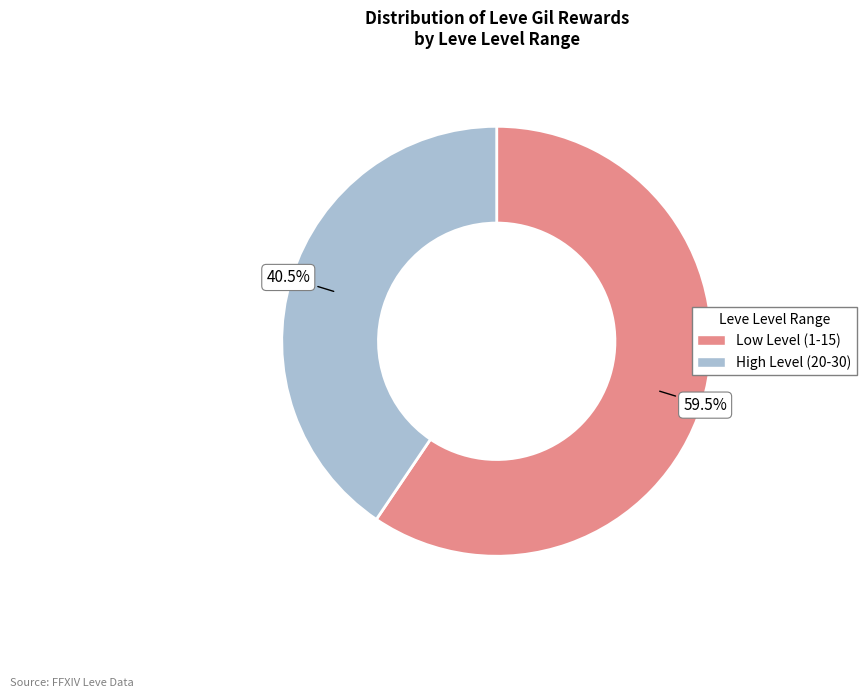

What is the ratio of the value at Low Level (1-15) to the value at High Level (20-30)?

1.5